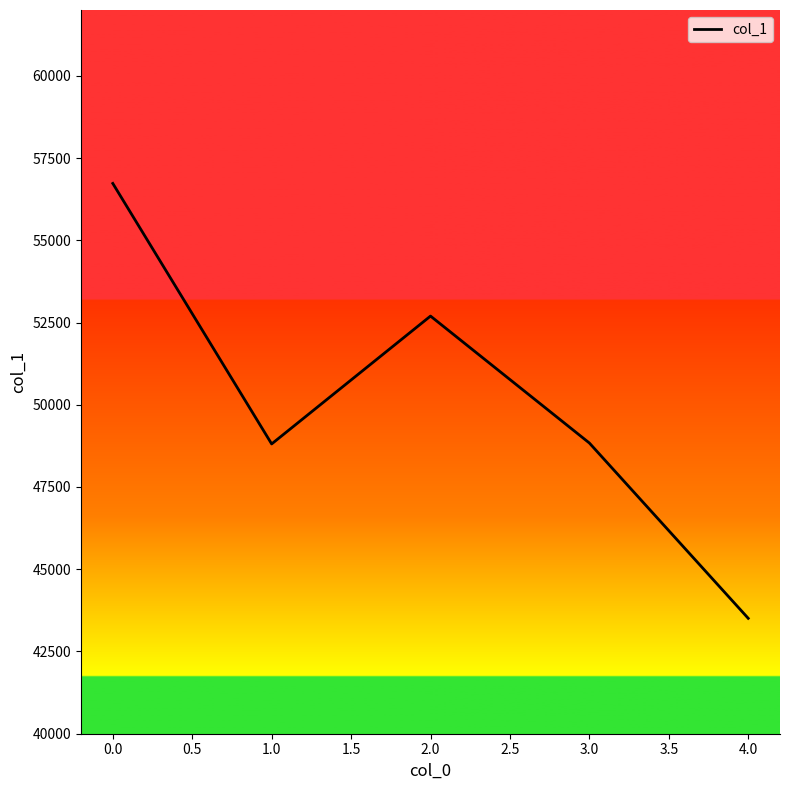

What is the difference between the second highest and minimum values?

9188